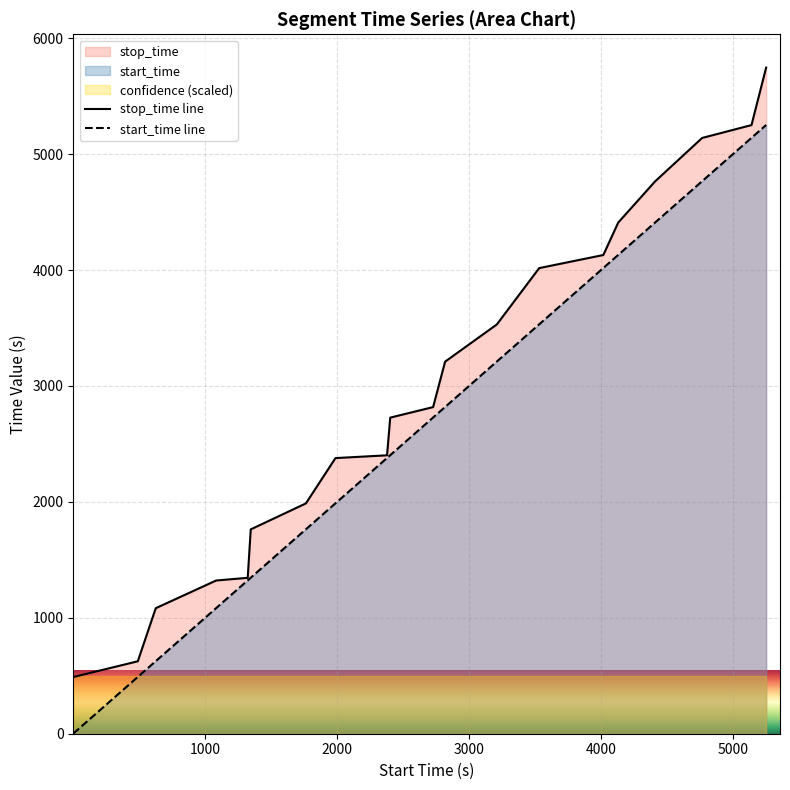

What is the maximum value shown in the chart?

5747